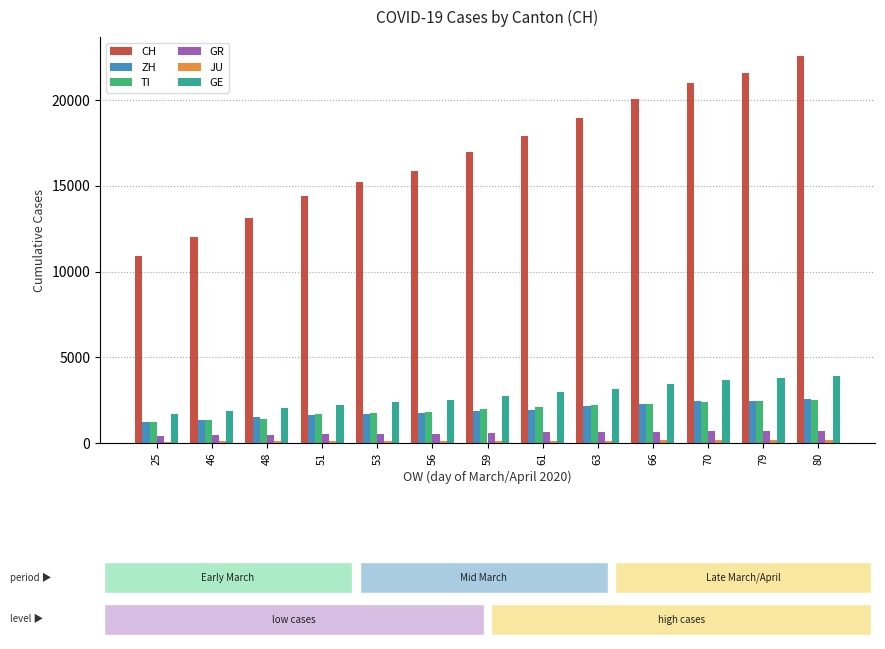

Which series has the largest range (max minus min)?

CH